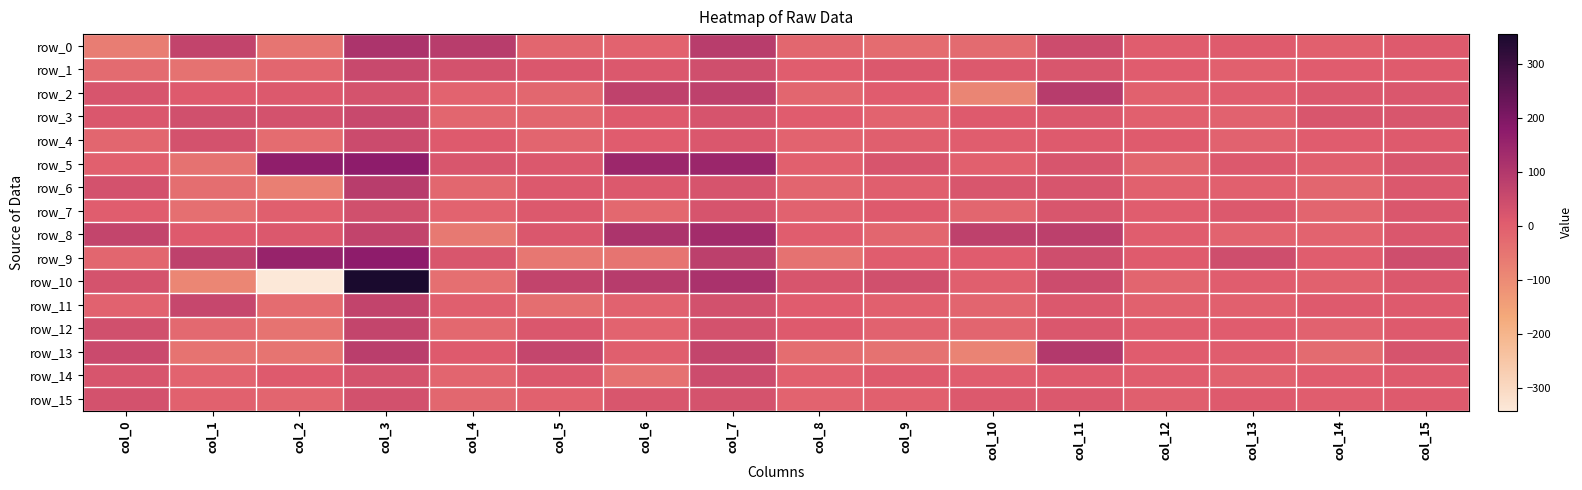

Is it true that row_11 equals -14.4 at col_10?

True